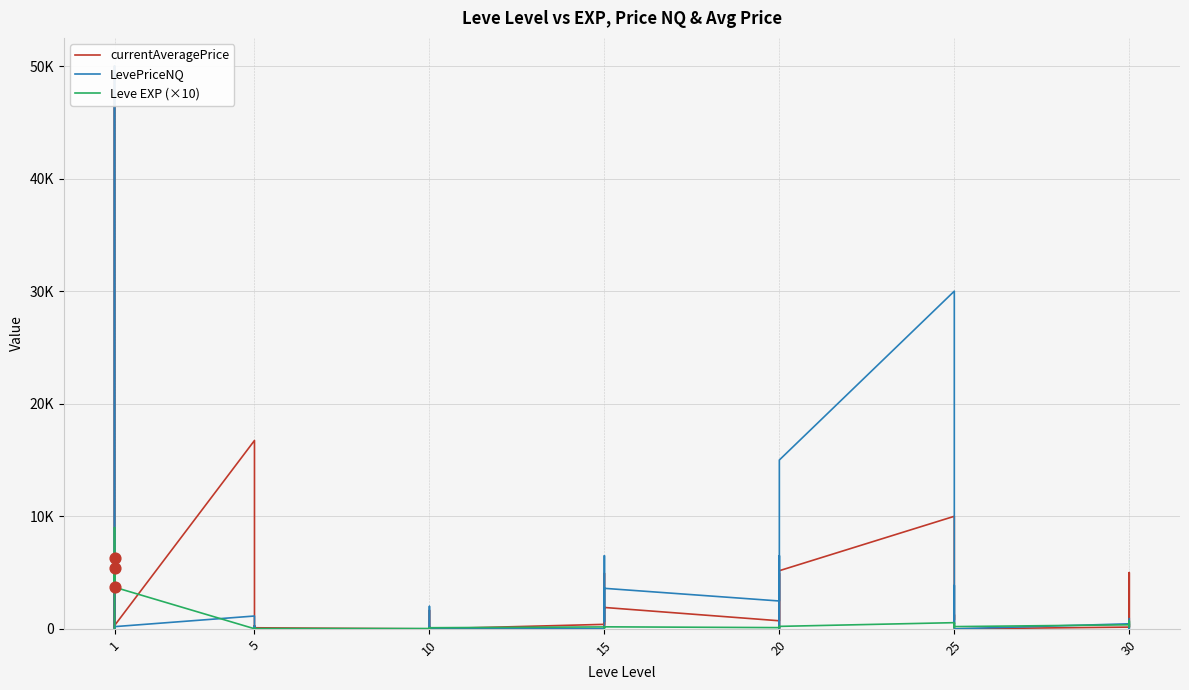

Which series reaches the minimum Y coordinate?

currentAveragePrice